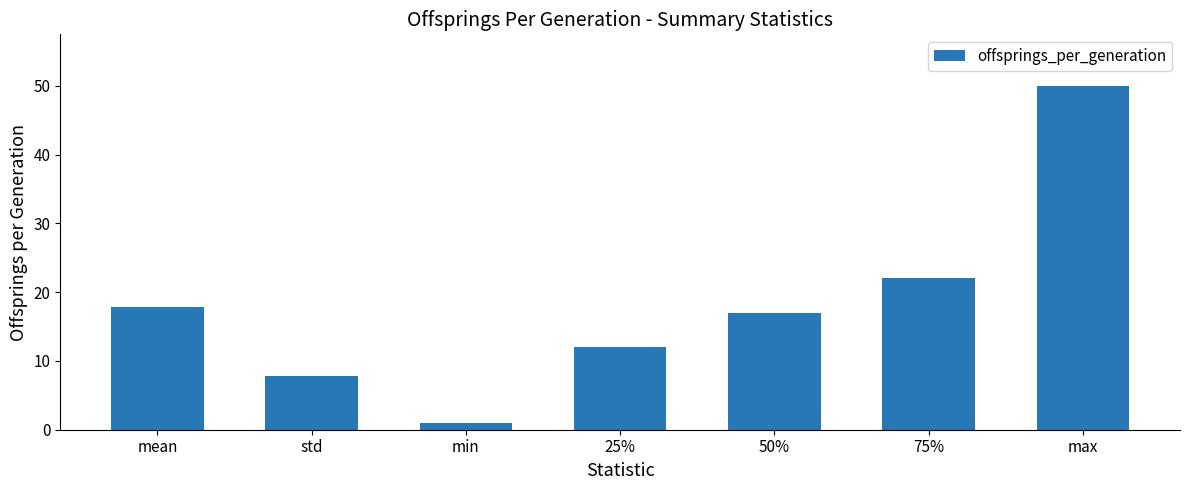

Which label corresponds to the smallest value in the chart?

min